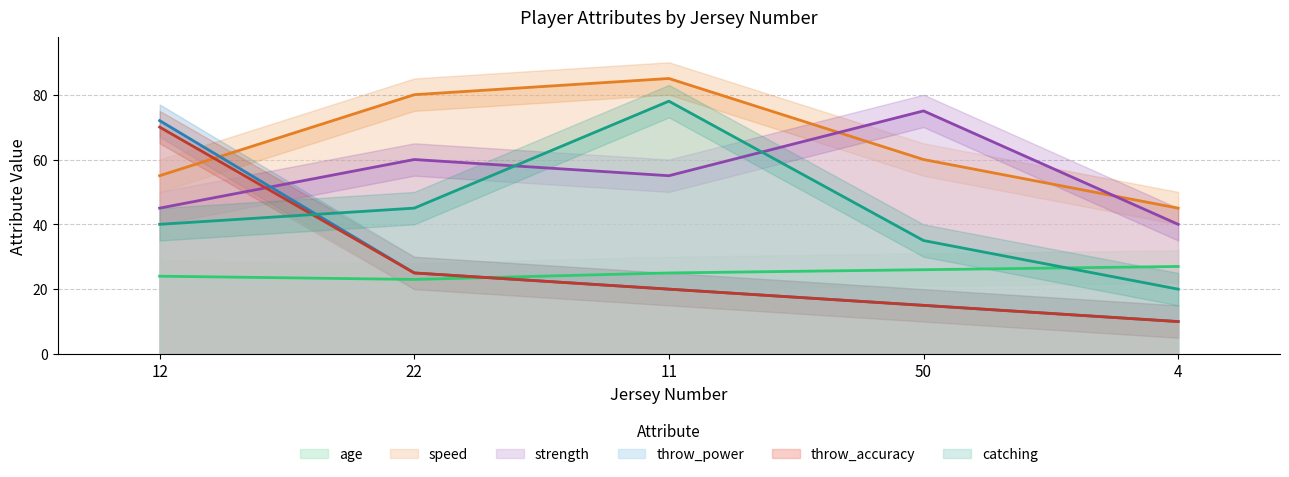

Where does the throw_power series first go above 20?

12